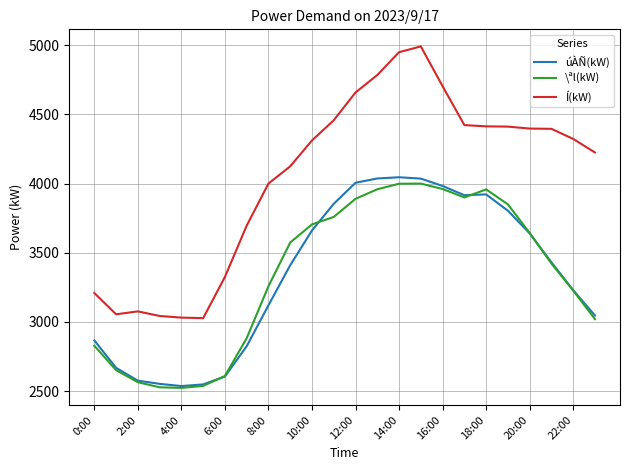

Which series has the largest total across all categories?

Í(kW)